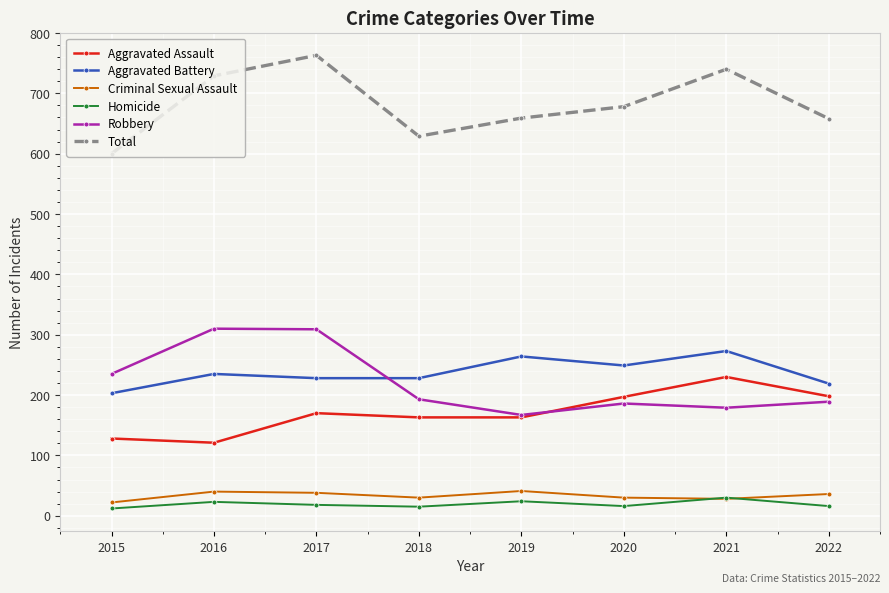

Is it true that Aggravated Battery equals 78 at 2019?

False